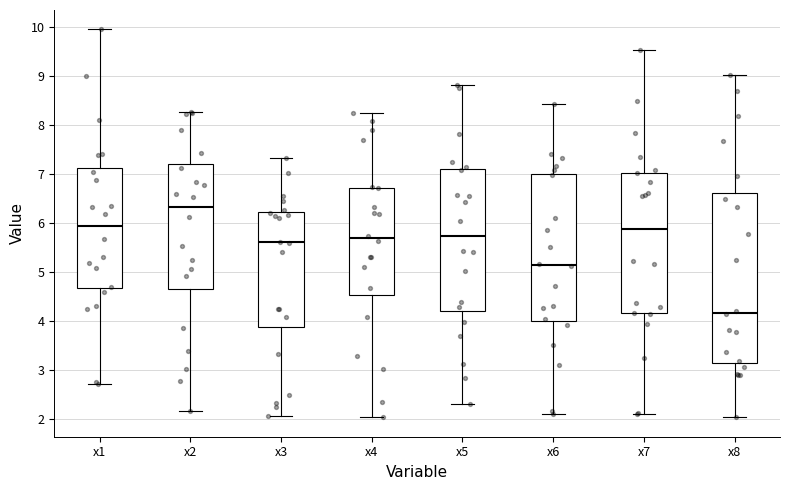

Comparing the boxes themselves (not the whiskers), which one is the tallest?

x8